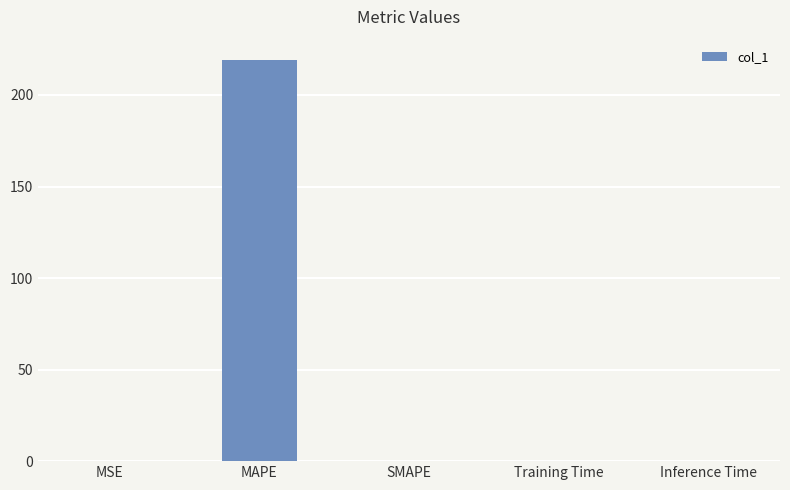

Count the number of categories in the chart.

5